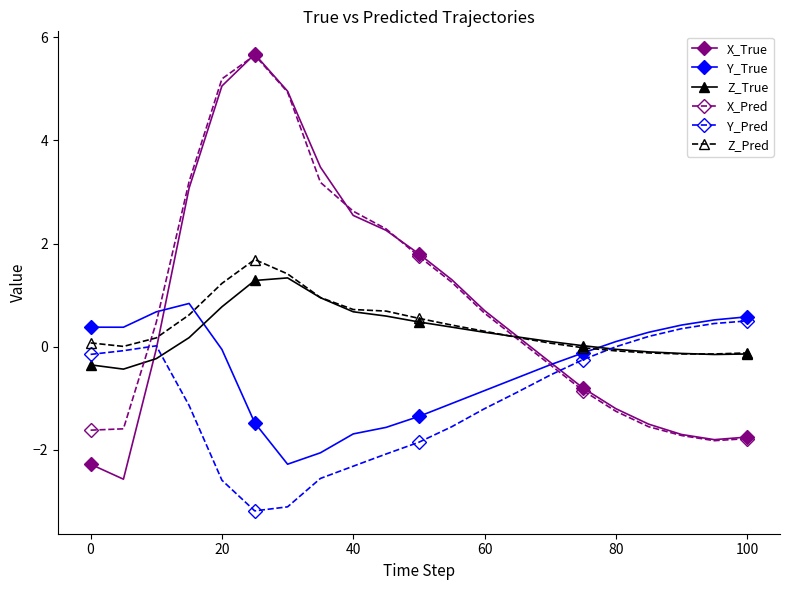

Which series ends up on top after the final intersection of X_True and Z_True?

Z_True